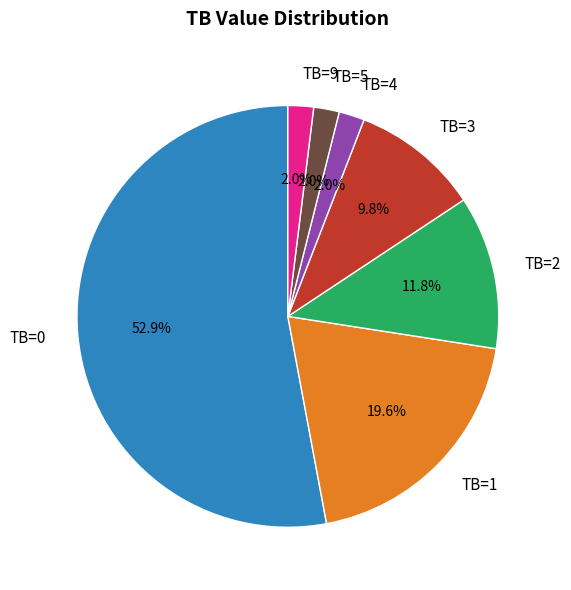

Which slice is the largest?

TB=0